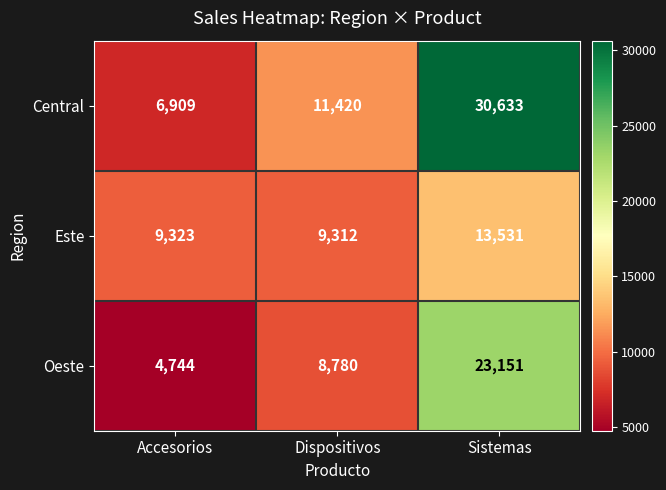

How many Central values are between 6909 and 30633?

3